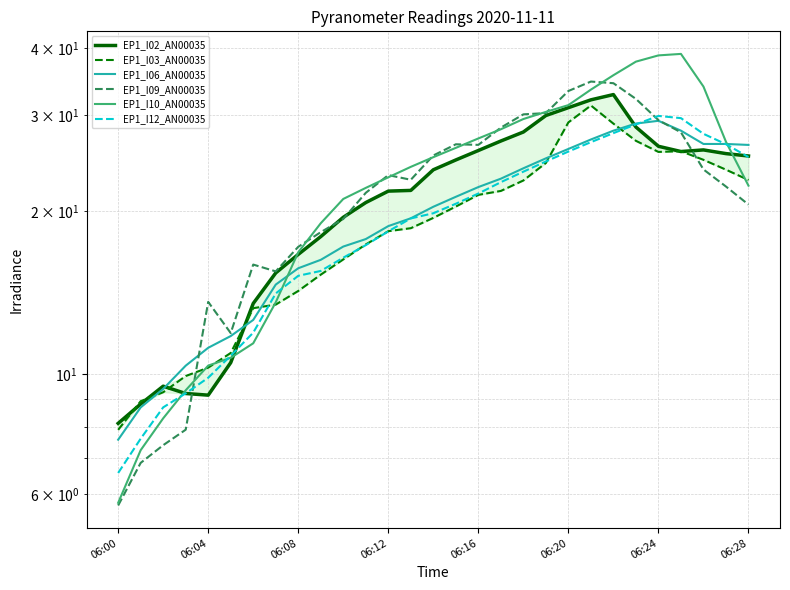

How many times do EP1_I03_AN00035 and EP1_I06_AN00035 cross each other?

5